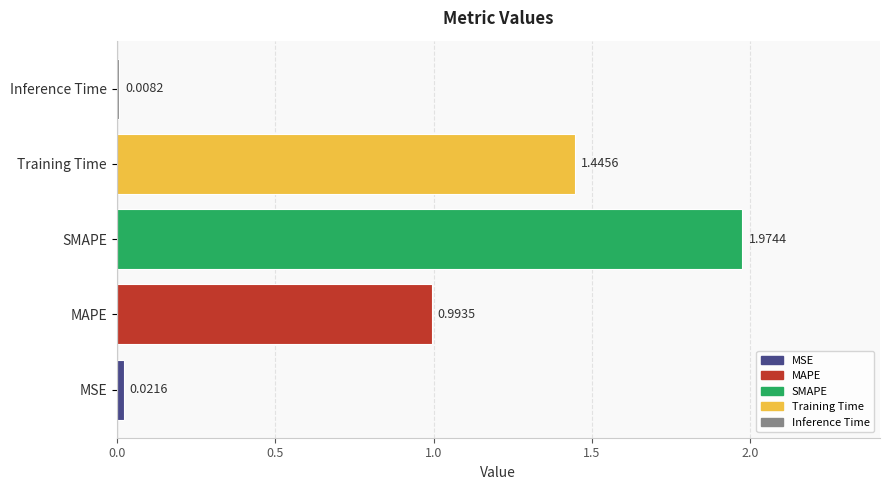

Between MSE and SMAPE, which is larger?

SMAPE